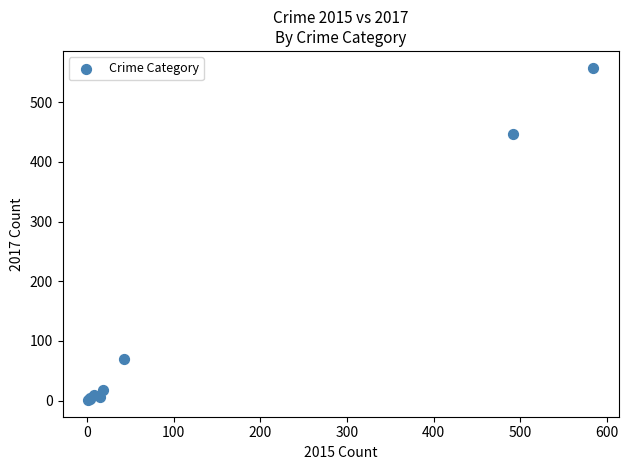

What Y value in the scatter plot is closest to 279?

447